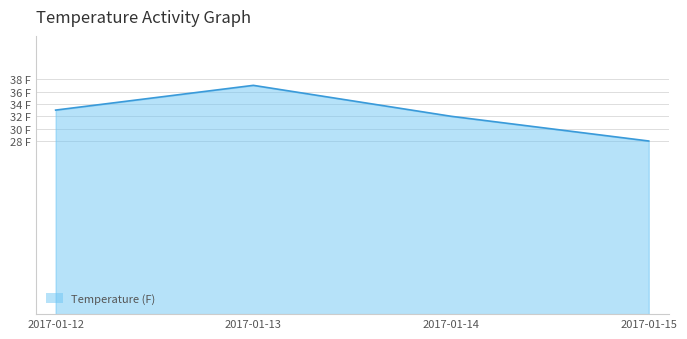

The chart shows a value of 15 at 2017-01-12. True or false?

False